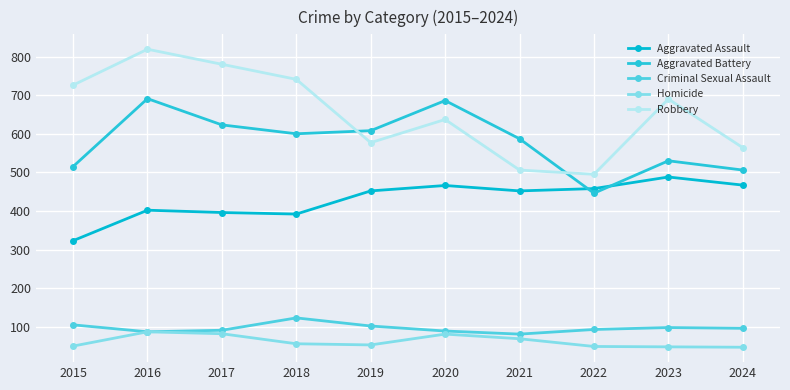

At which label is Aggravated Battery closest to 568?

2021